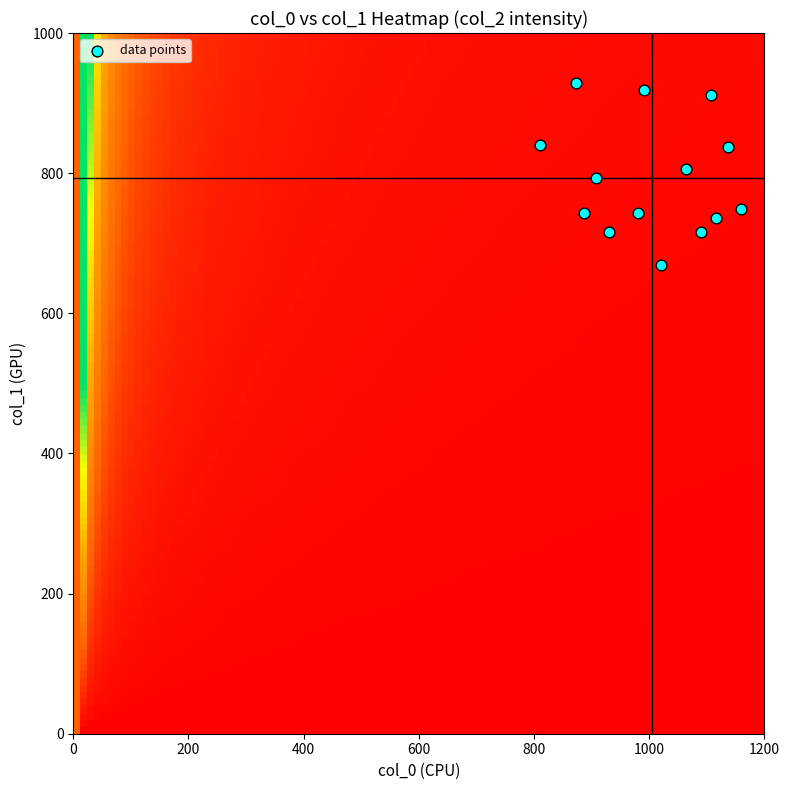

What is the range of X values (max minus min)?

350.0